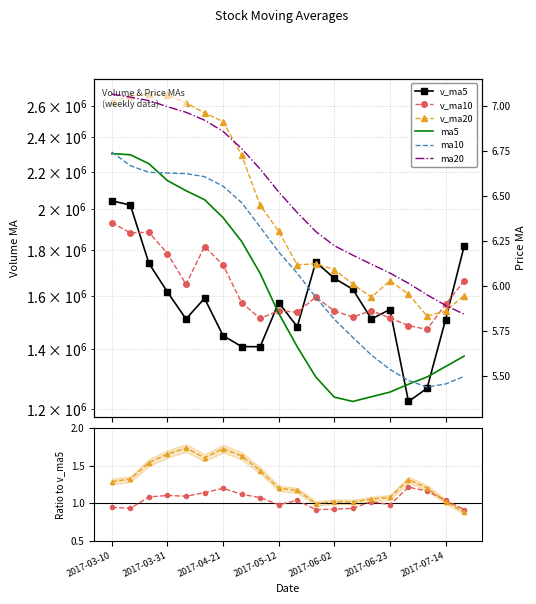

At which label is ma10 closest to 6?

2017-05-26